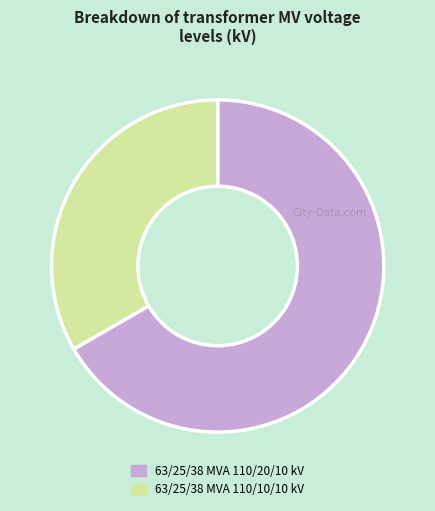

Which slice represents more than half of the pie?

63/25/38 MVA 110/20/10 kV